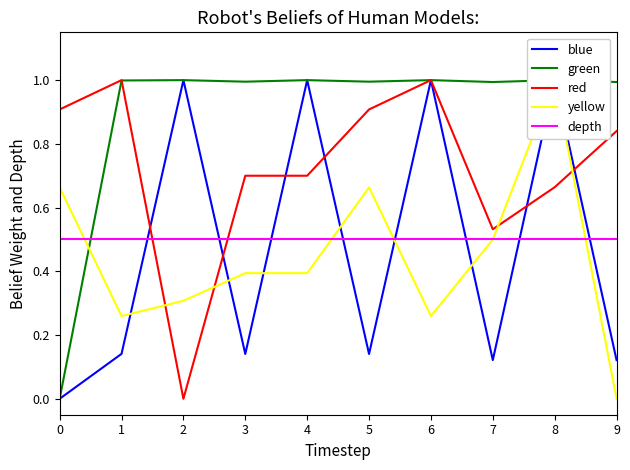

How many series are shown in this chart?

5